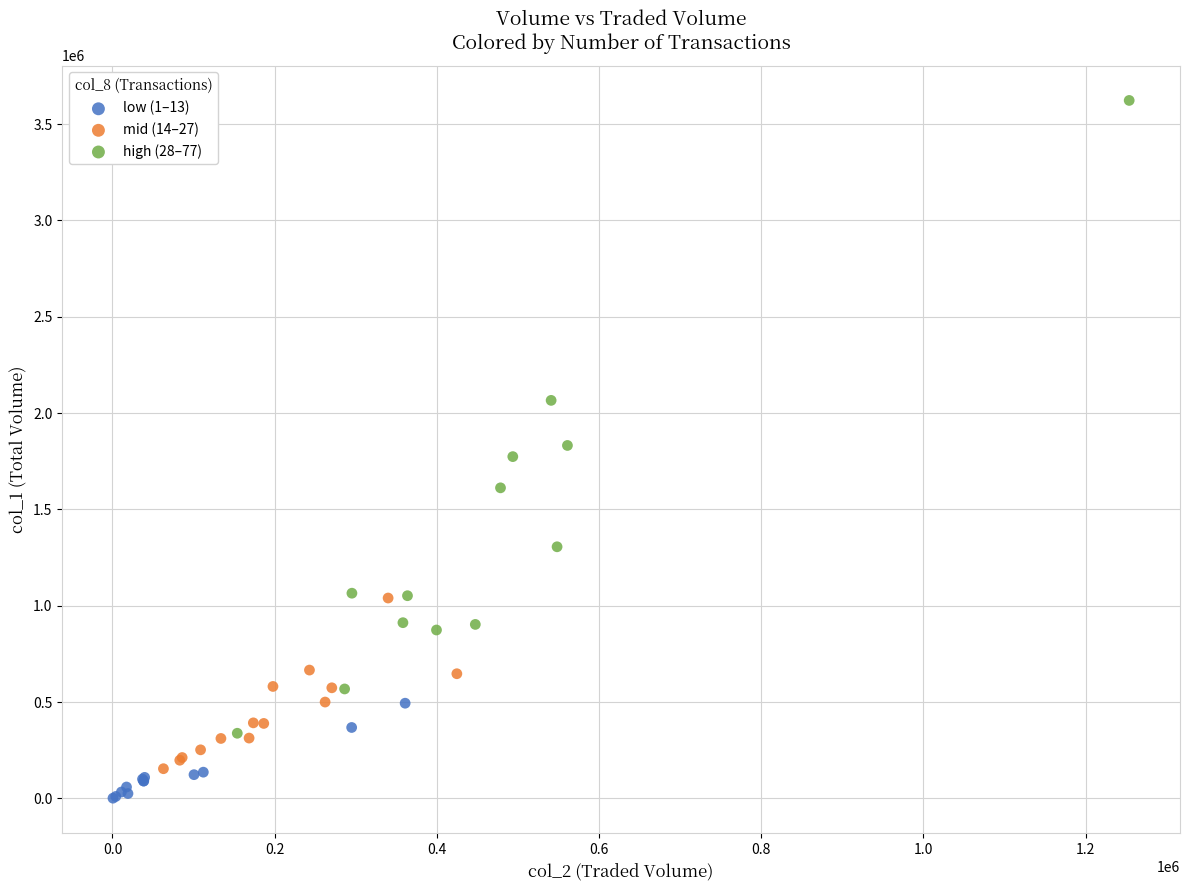

Which series has the widest spread of Y values?

high (28–77)